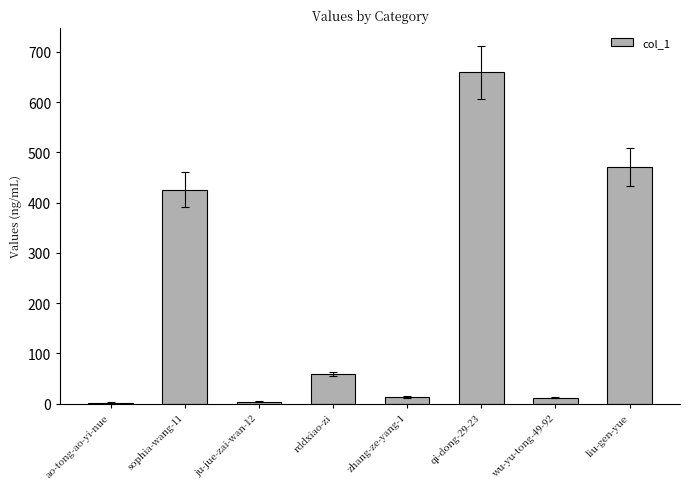

At which label is the value closest to 330?

sophia-wang-11